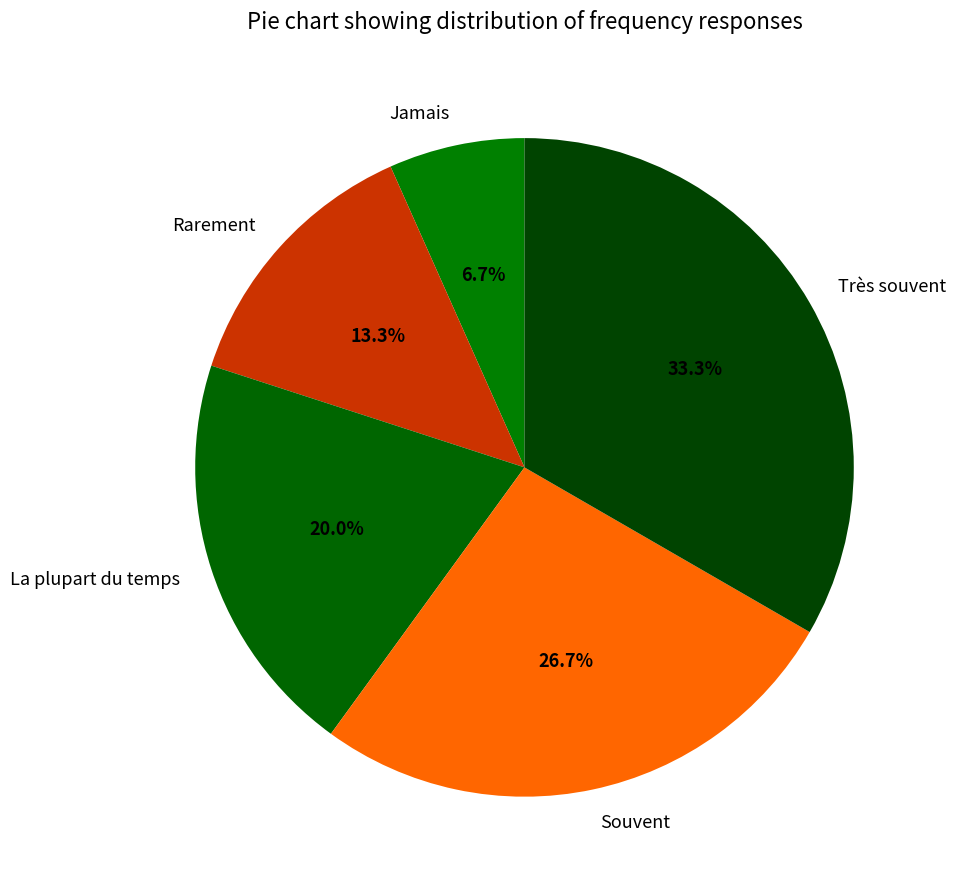

The La plupart du temps slice represents 29% of the pie. True or false?

False